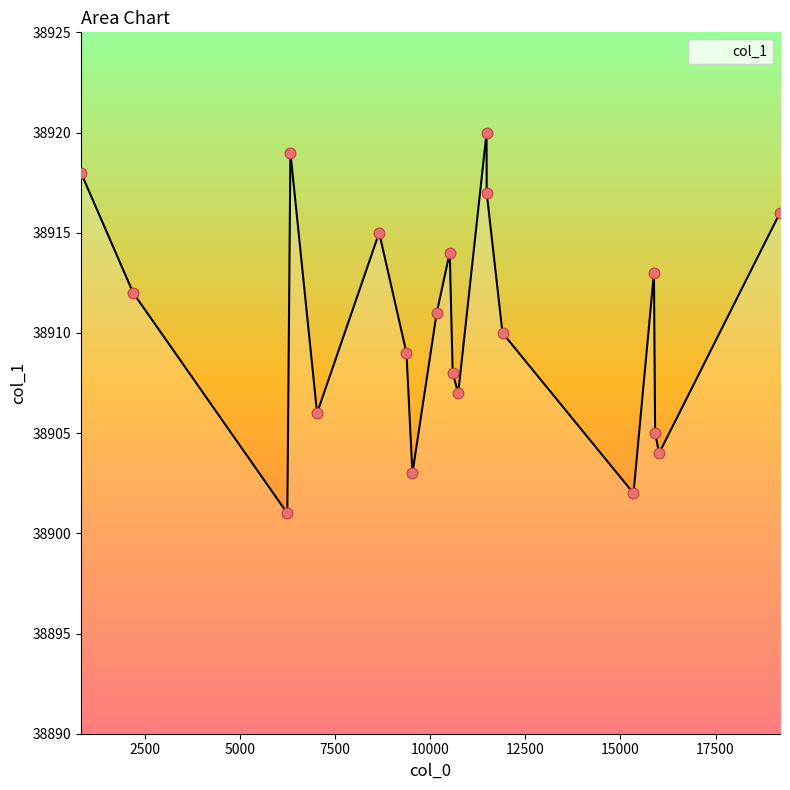

What is the greatest value displayed?

38920